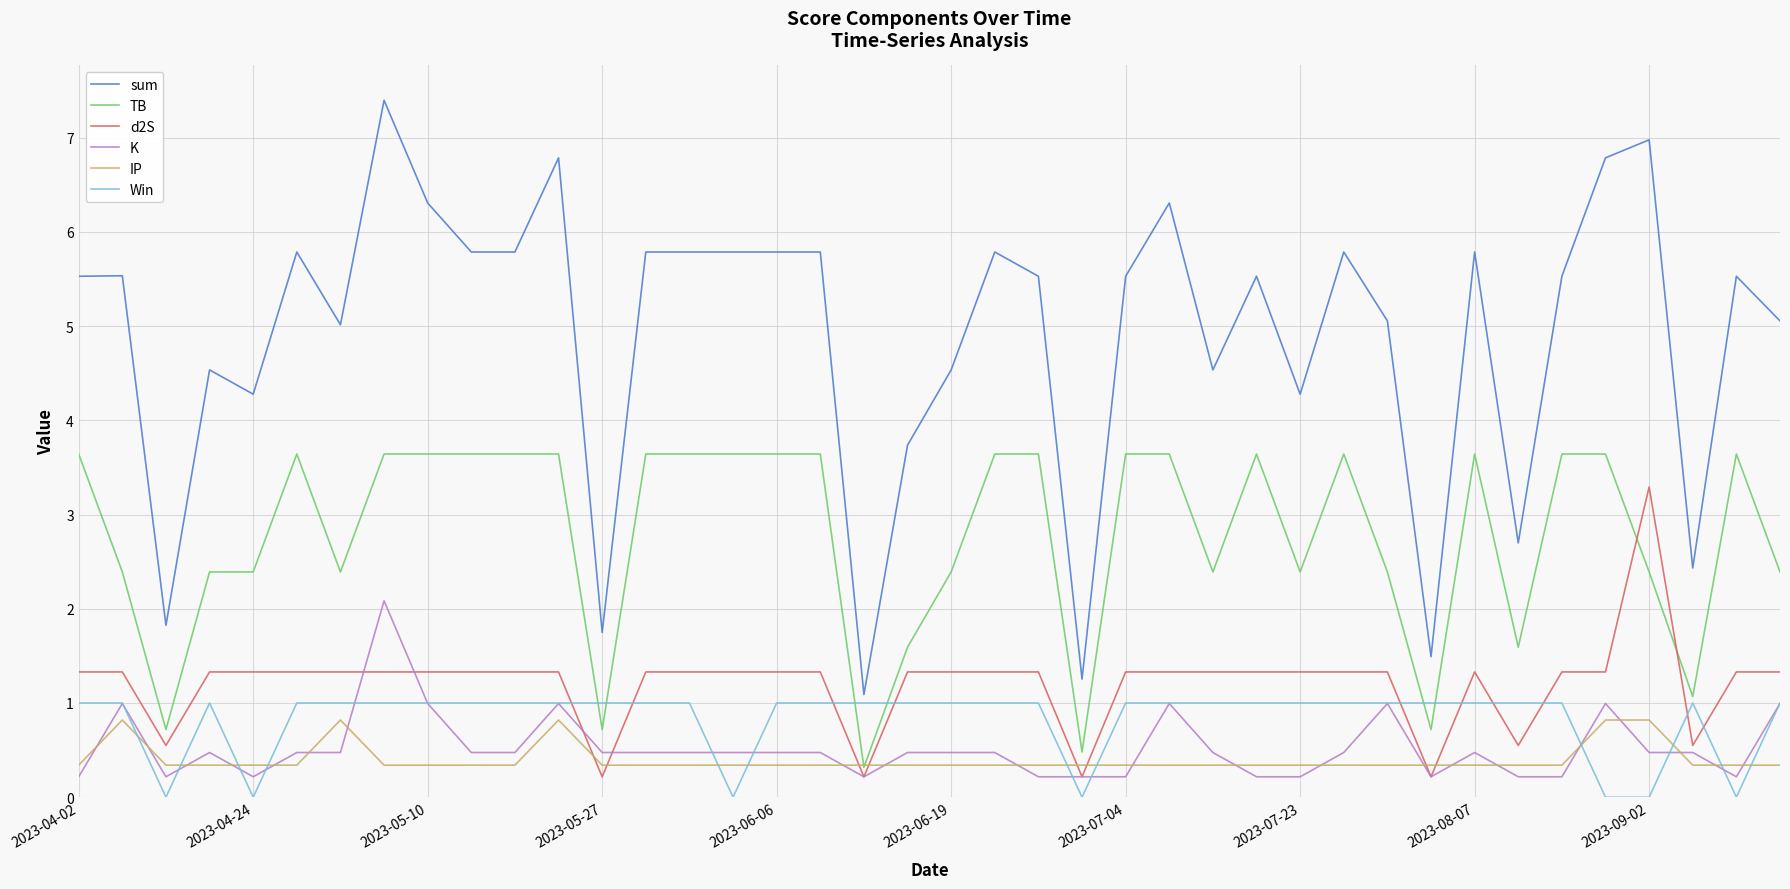

Which series ends up on top after the final intersection of IP and Win?

Win